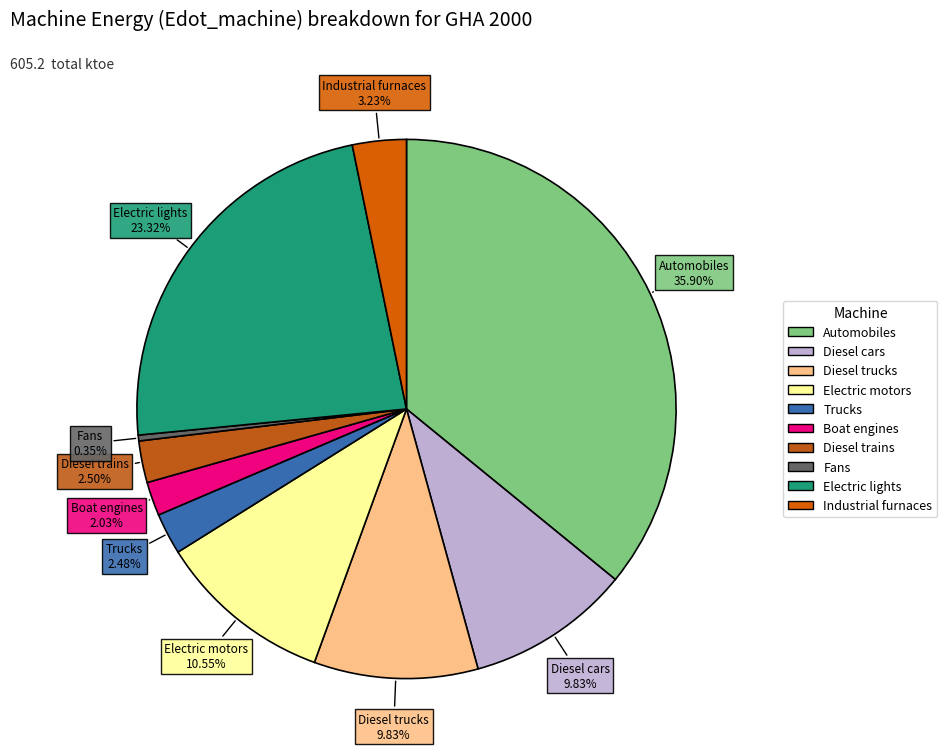

What is the ratio of the value at Automobiles to the value at Trucks?

14.5